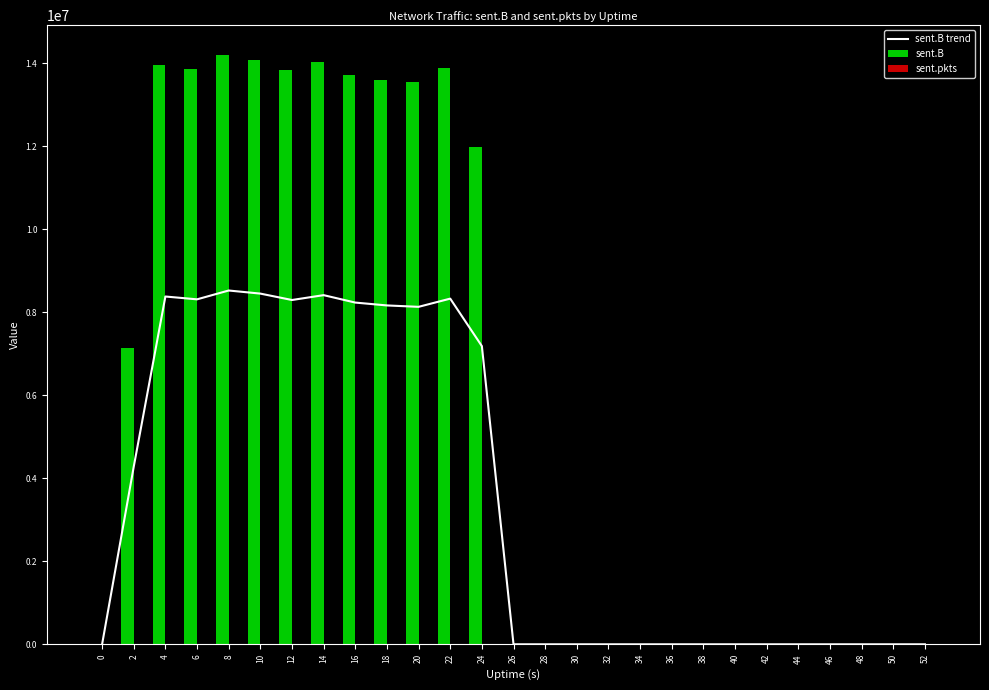

Which series changed the most between 48 and 52?

sent.B trend